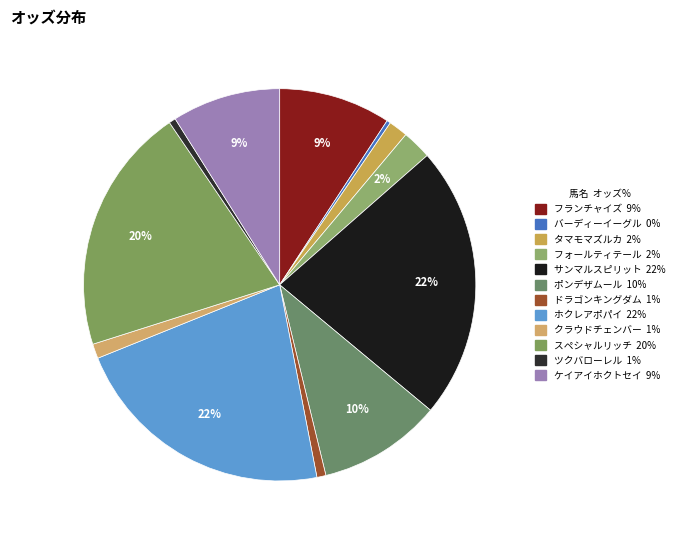

Does ケイアイホクトセイ represent more than half of the total?

No